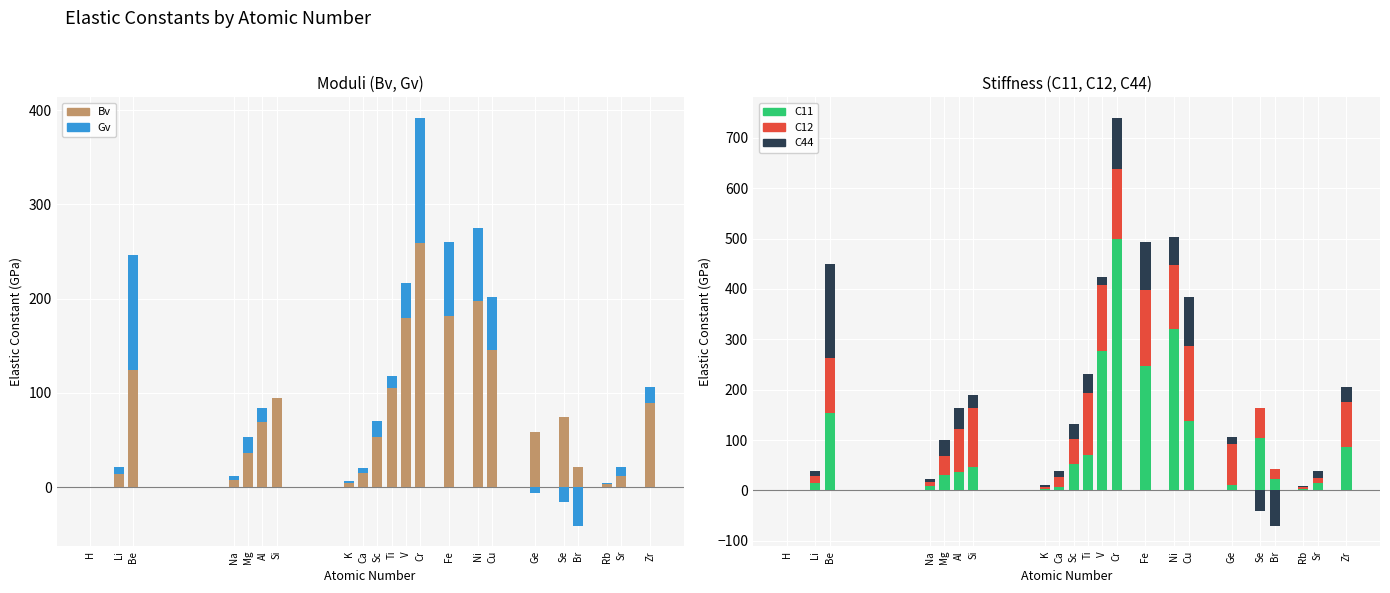

What is the maximum value for Bv?

259